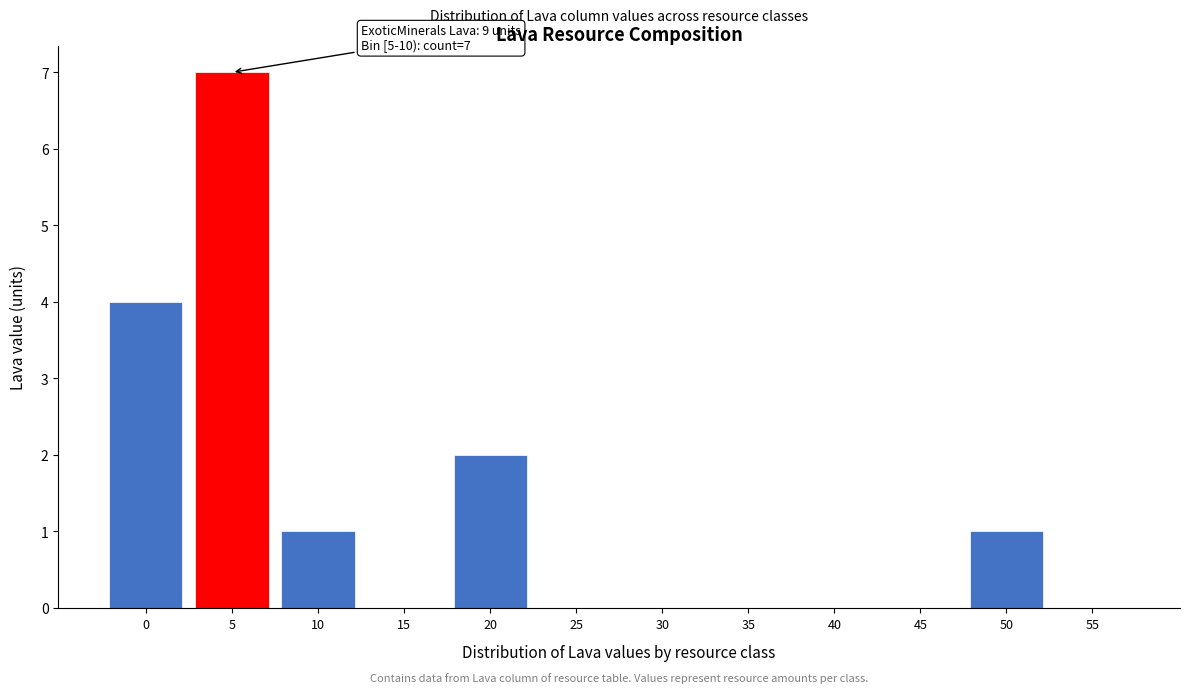

Reading right to left, what are all the values shown in this chart?

55=0	50=1	45=0	40=0	35=0	30=0	25=0	20=2	15=0	10=1	5=7	0=4